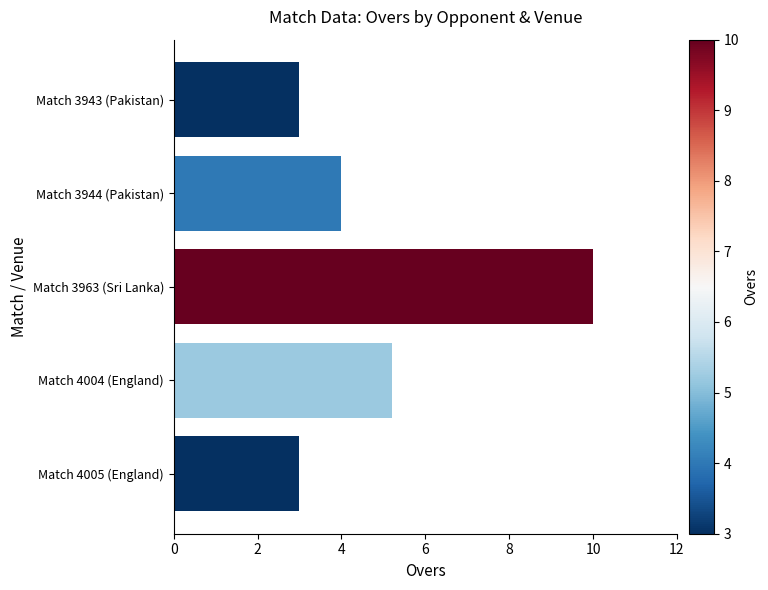

What is the difference between the values at Match 4005 (England) and Match 4004 (England)?

2.2